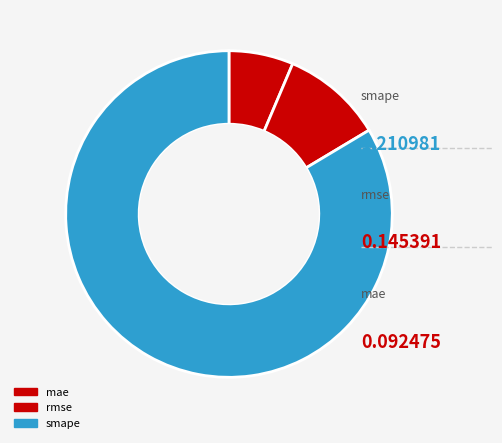

Is it true that smape is 98% of the pie?

False